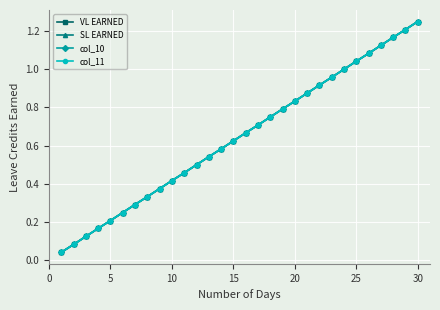

Which series has the largest total across all categories?

VL EARNED